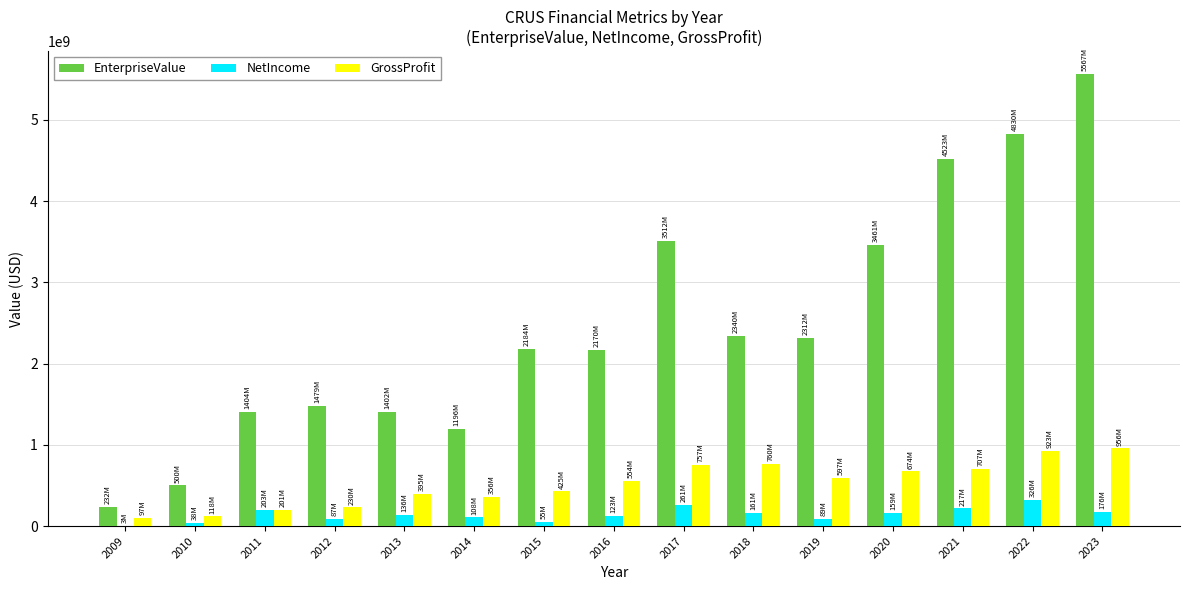

What is the sum of all EnterpriseValue values?

37121258170